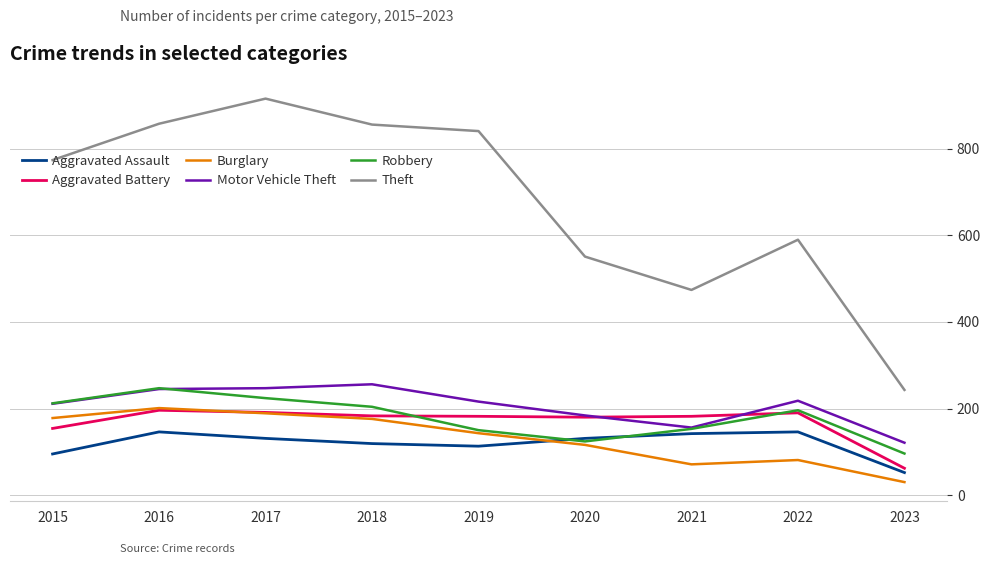

True or false: Theft and Burglary cross at least once.

False